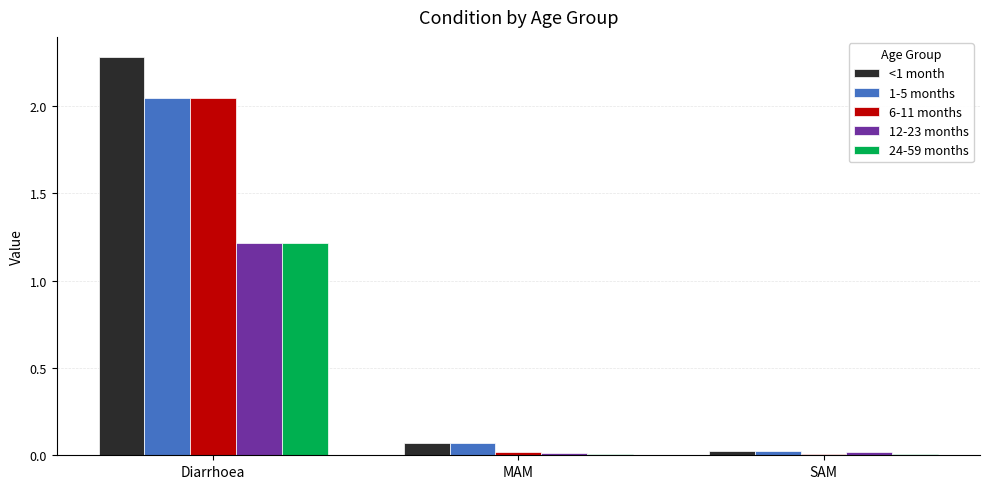

True or false: 24-59 months has a value of 1.2 at Diarrhoea.

True